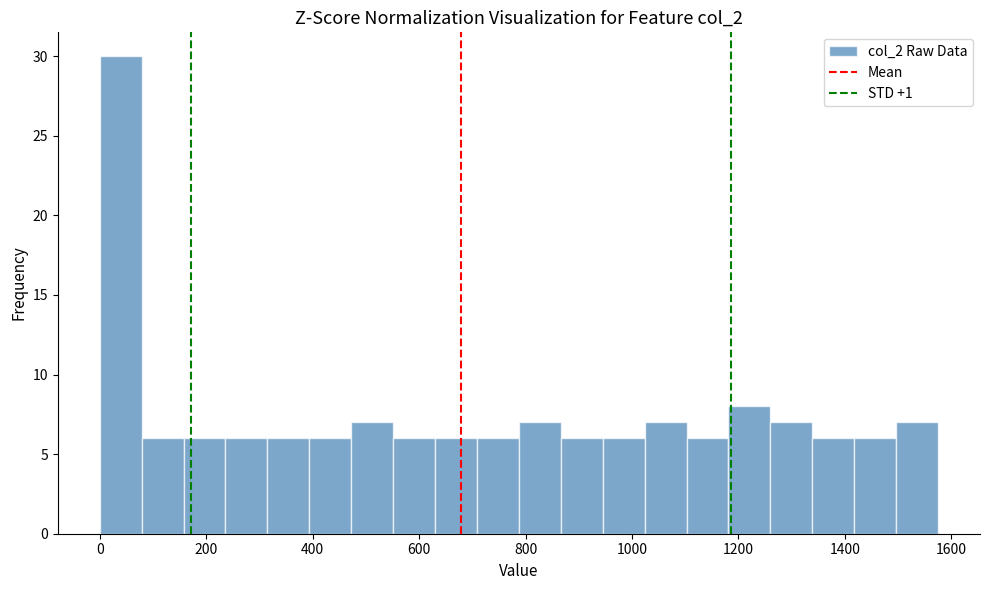

Around what value on the x-axis is the tallest bar? Give the approximate position of its centre, as read against the axis.

40